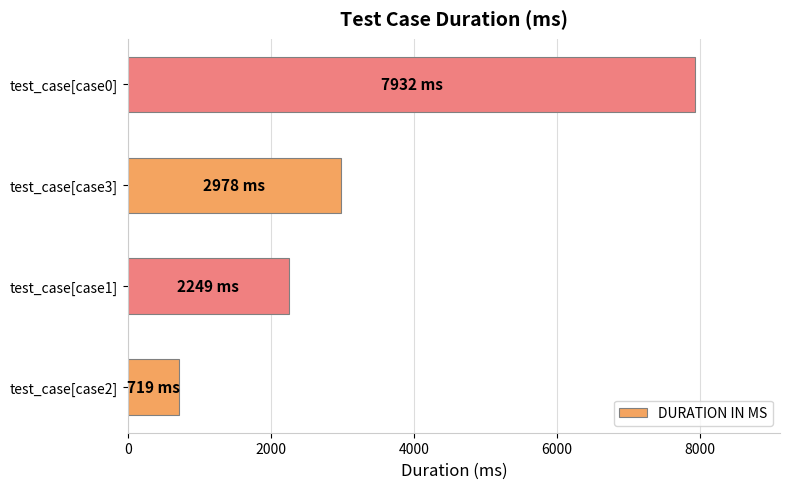

Which has a higher value, test_case[case1] or test_case[case3]?

test_case[case3]